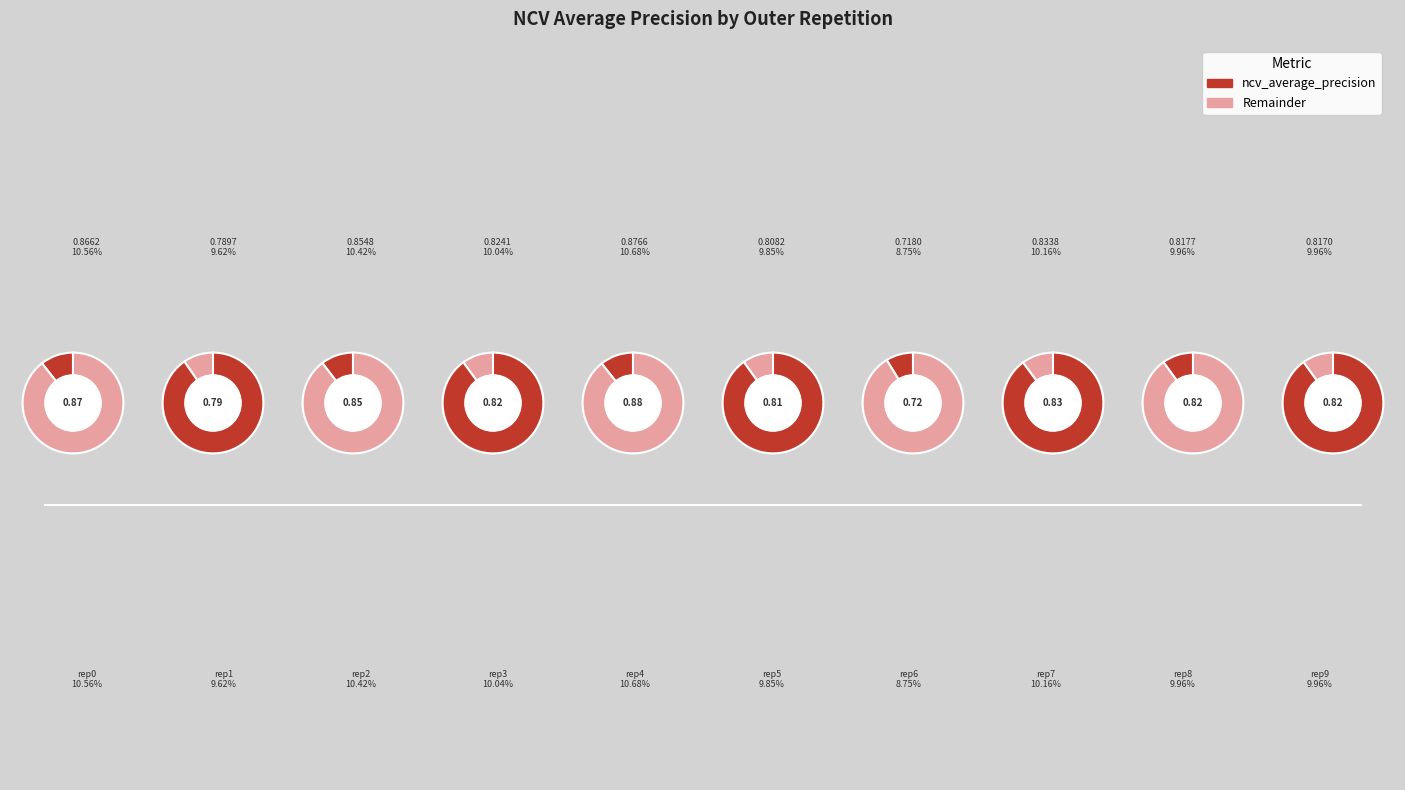

The outer-repetition3 slice represents 5% of the pie. True or false?

False